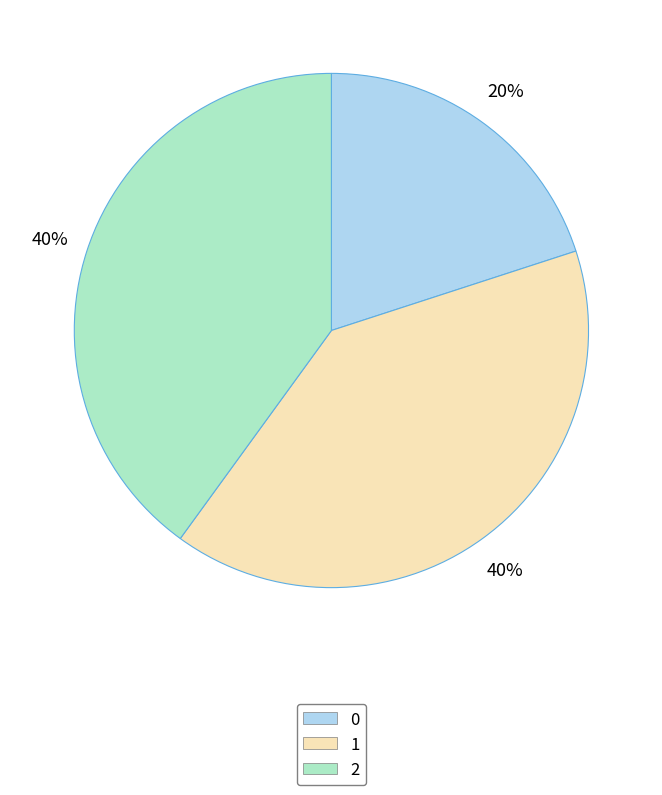

Does 0 represent more than half of the total?

No